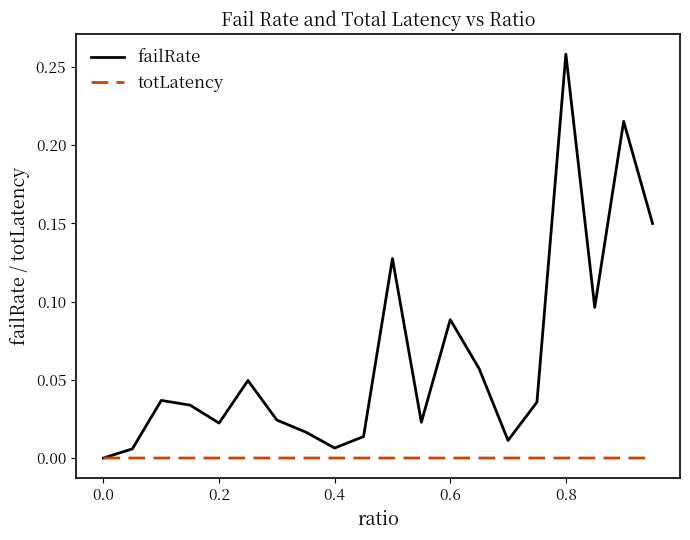

Which series has the largest total across all categories?

failRate